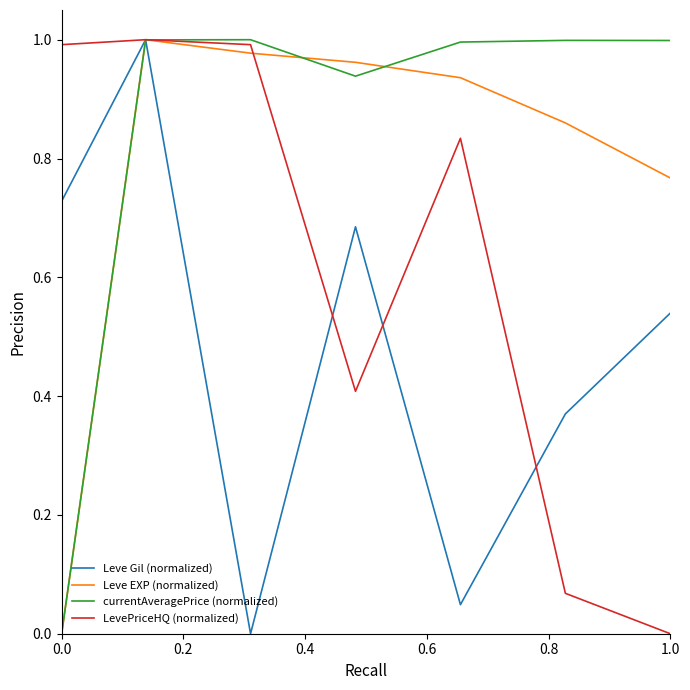

How many lines are shown in the chart?

4